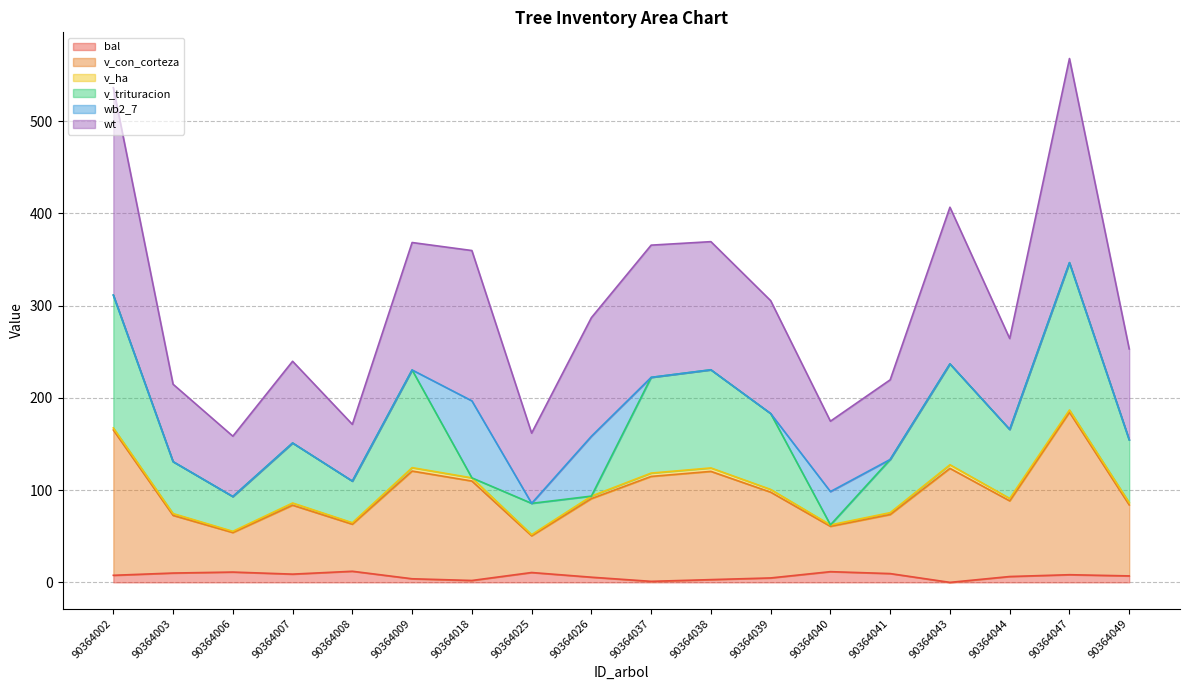

What is the value of the wt point at the 5th from the left?

171.3